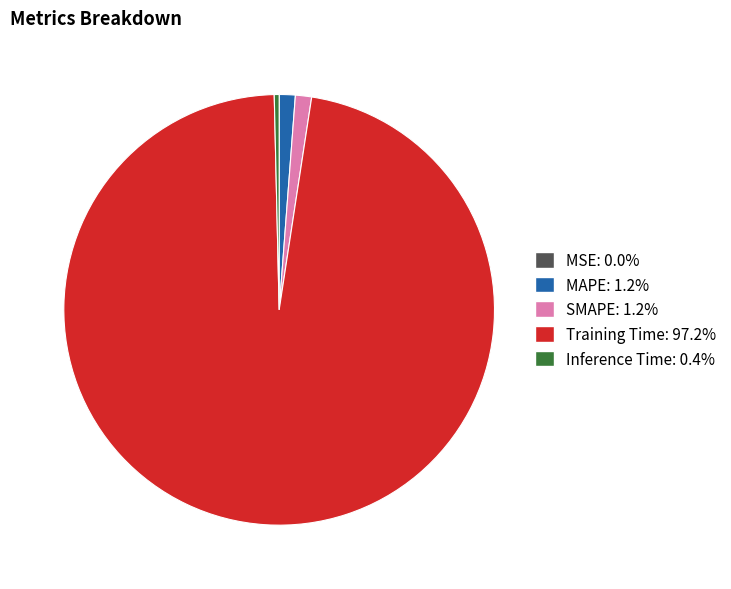

Is MAPE the majority of the pie?

No